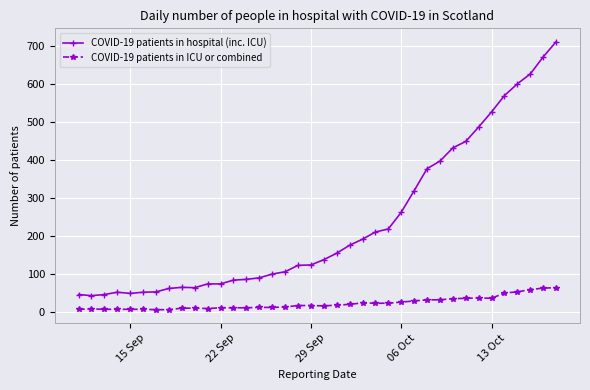

Rank the series by their average value, from highest to lowest.

COVID-19 patients in hospital (inc. ICU), COVID-19 patients in ICU or combined